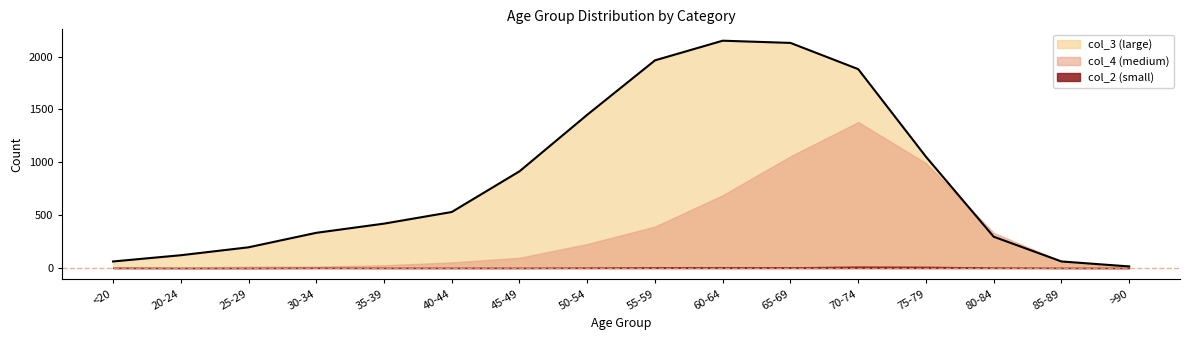

Which series has the largest total across all categories?

col_3